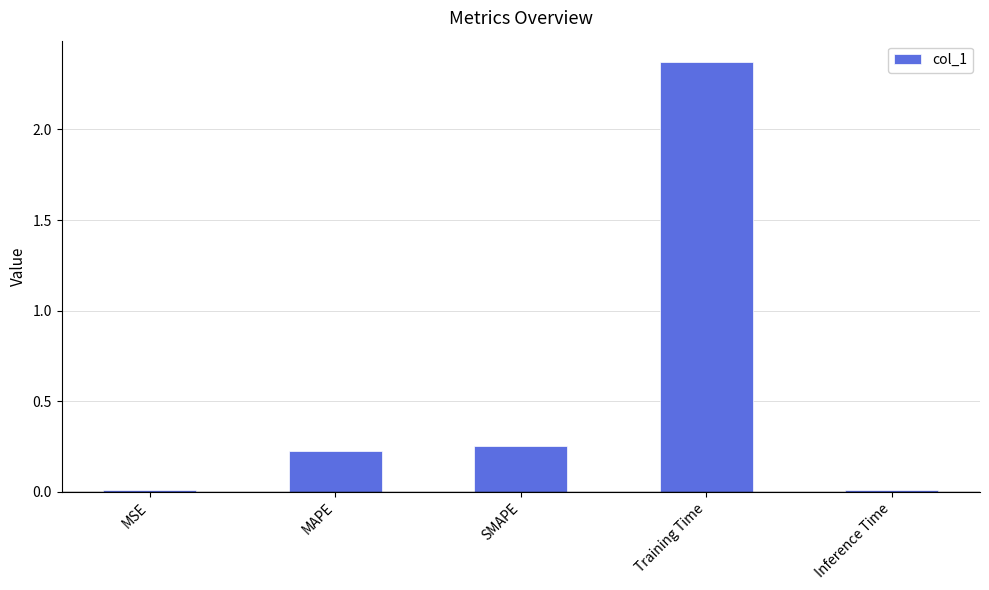

True or false: the data shows 0.0 at MSE.

True